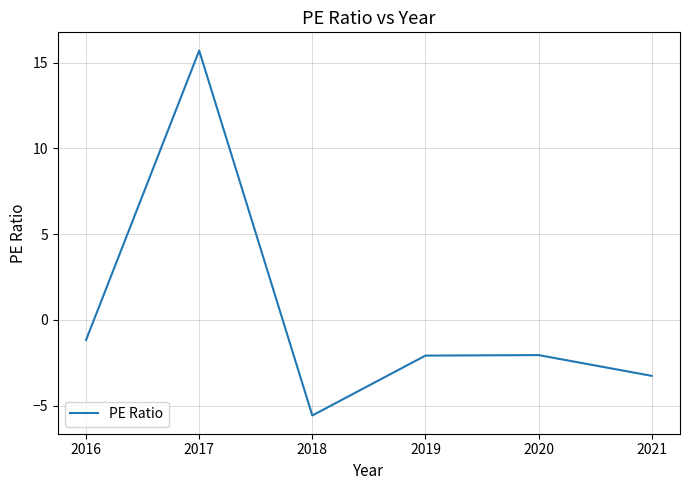

How many values are below -2?

4